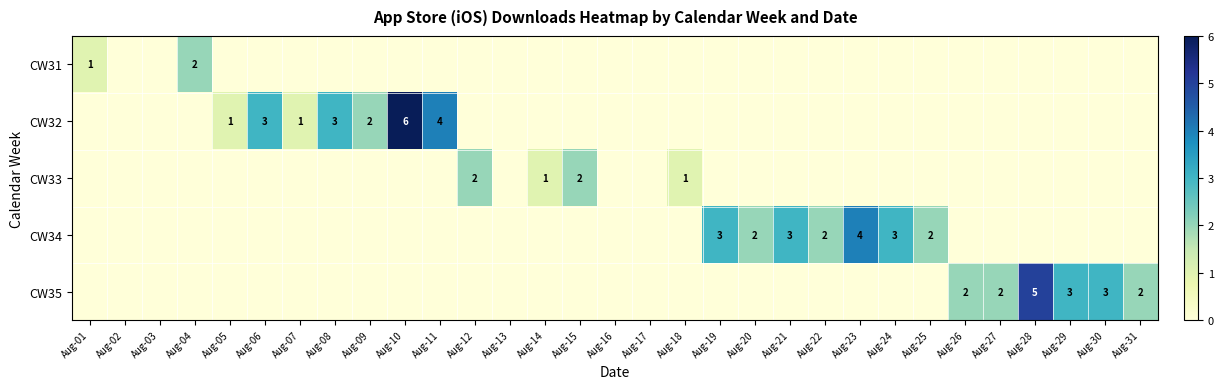

Rank the categories by CW33 value from lowest to highest.

Aug-01, Aug-02, Aug-03, Aug-04, Aug-05, Aug-06, Aug-07, Aug-08, Aug-09, Aug-10, Aug-11, Aug-13, Aug-16, Aug-17, Aug-19, Aug-20, Aug-21, Aug-22, Aug-23, Aug-24, Aug-25, Aug-26, Aug-27, Aug-28, Aug-29, Aug-30, Aug-31, Aug-14, Aug-18, Aug-12, Aug-15